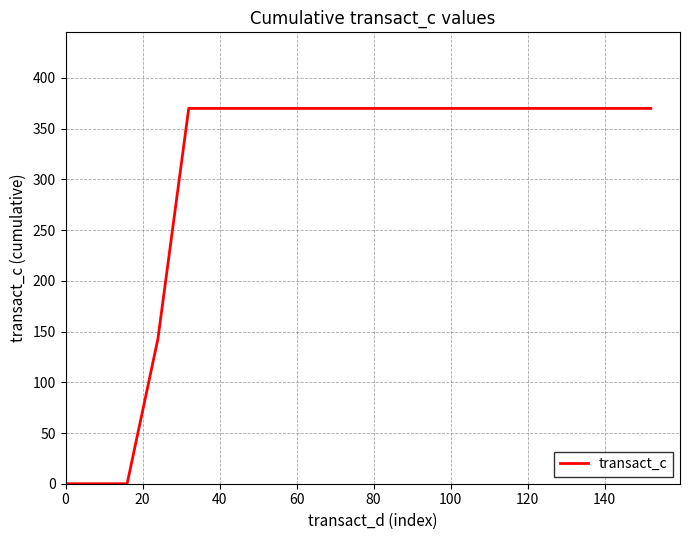

What is the greatest value displayed?

370.0